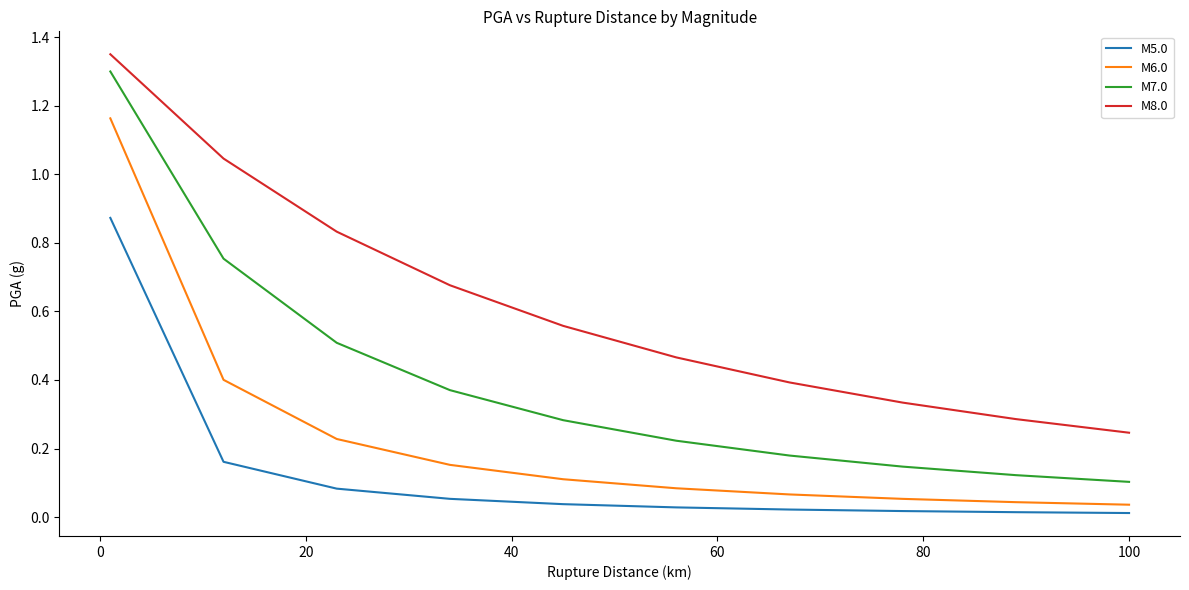

Which series has the largest total across all categories?

M8.0